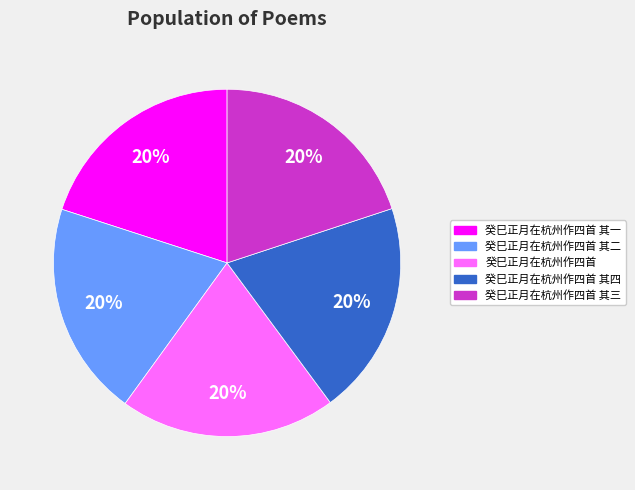

The 癸巳正月在杭州作四首 slice represents 14% of the pie. True or false?

False